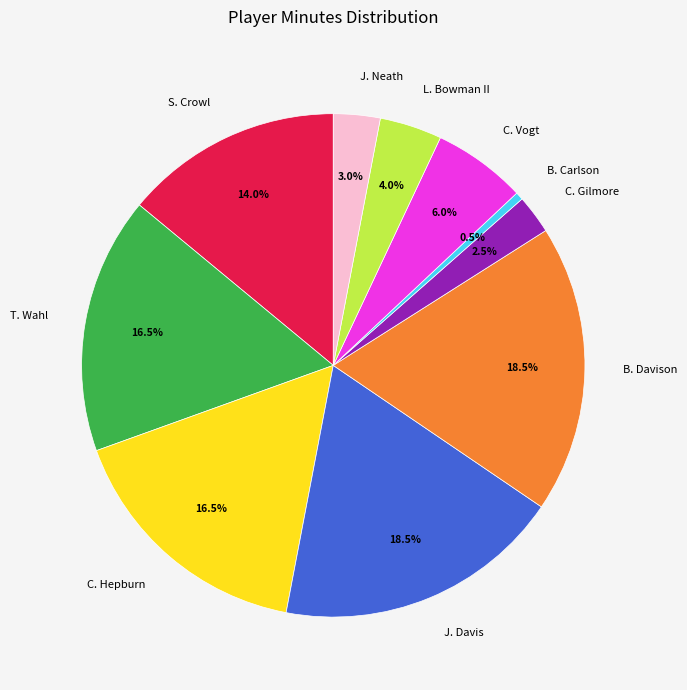

Is the sum of T. Wahl and S. Crowl greater than half?

No